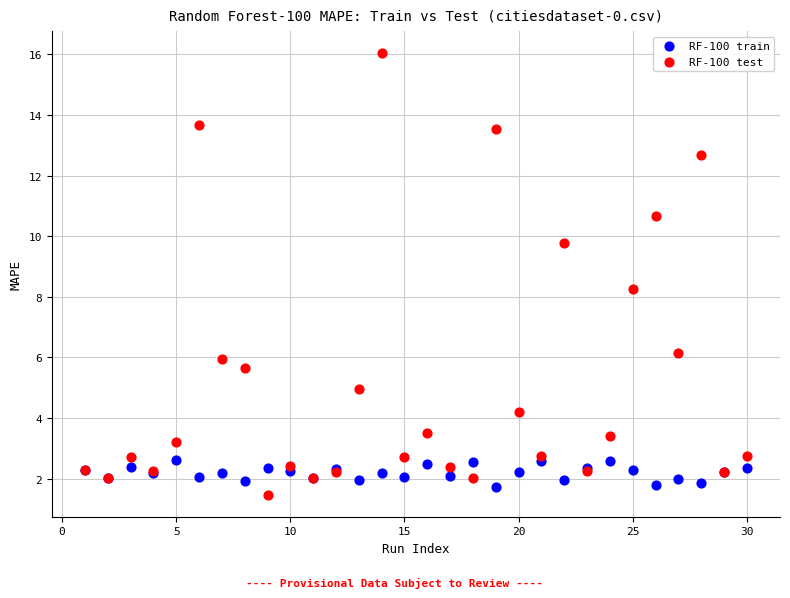

Which series reaches the minimum Y coordinate?

RF-100 test